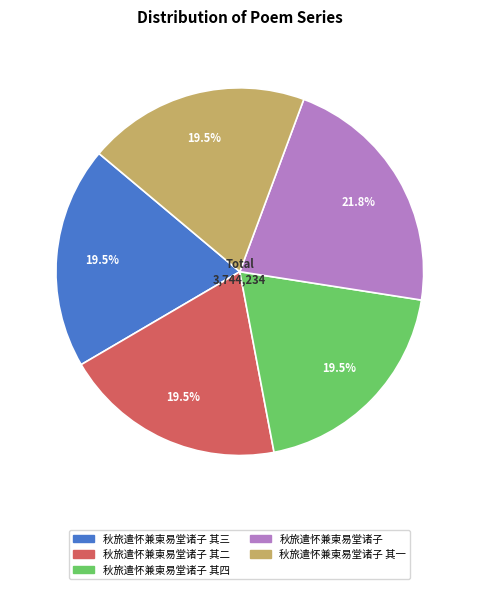

How many segments does this pie chart have?

5